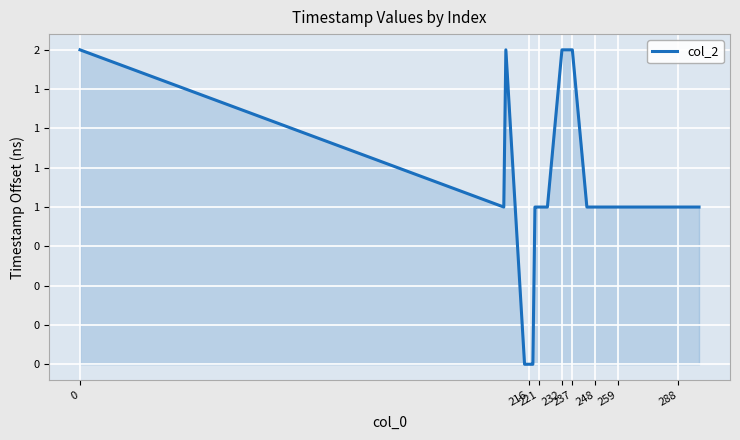

Does the chart display data point markers on the line(s)?

No